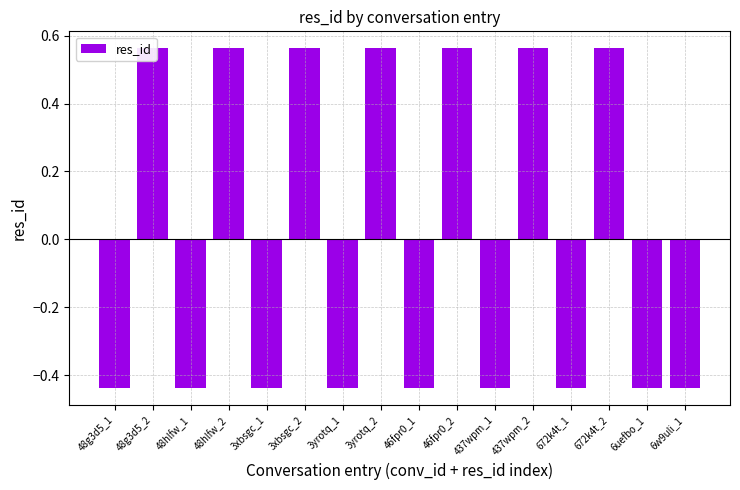

Which has a higher value, 672k4t_2 or 46fpr0_2?

672k4t_2